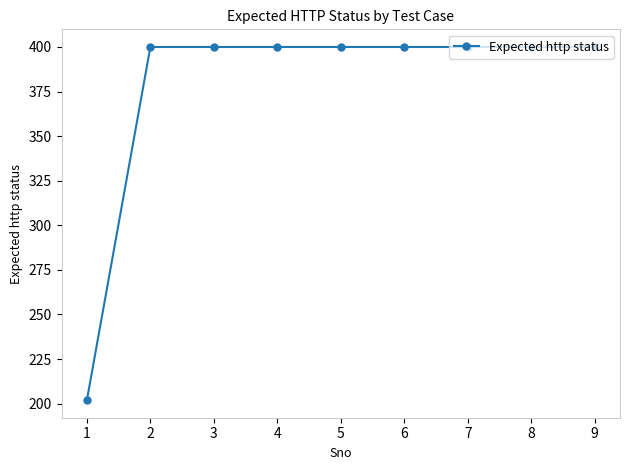

What is the greatest value displayed?

400